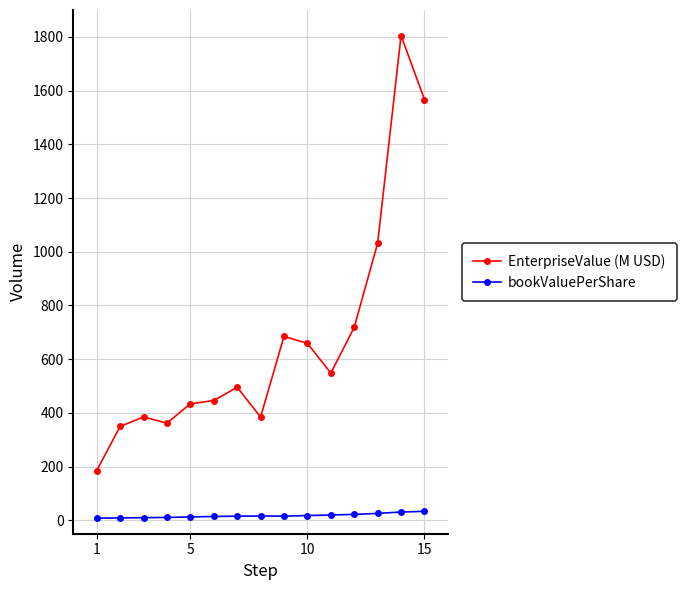

What are all the series names shown in the legend?

EnterpriseValue (M USD), bookValuePerShare